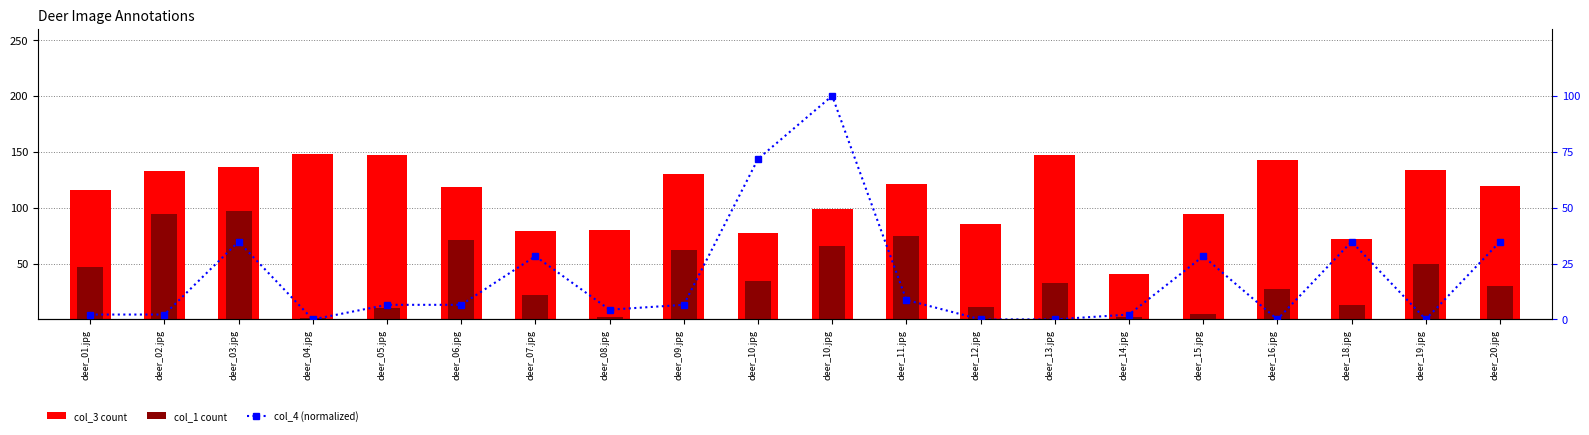

What is the label of the 11th bar from the left?

deer_10.jpg